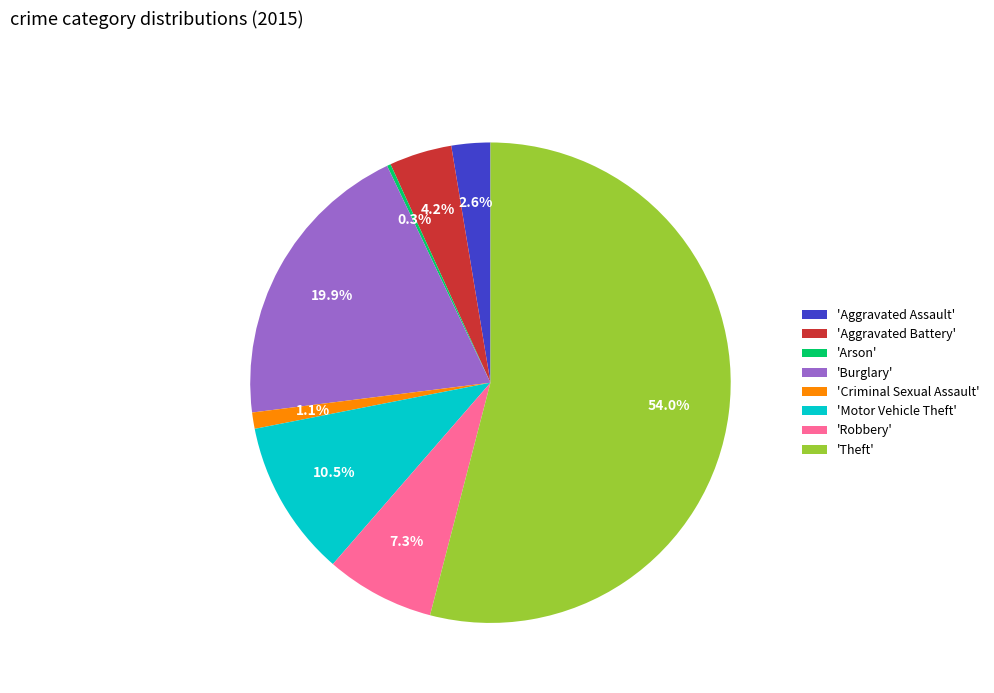

Does 'Robbery' account for over 50% of the chart?

No